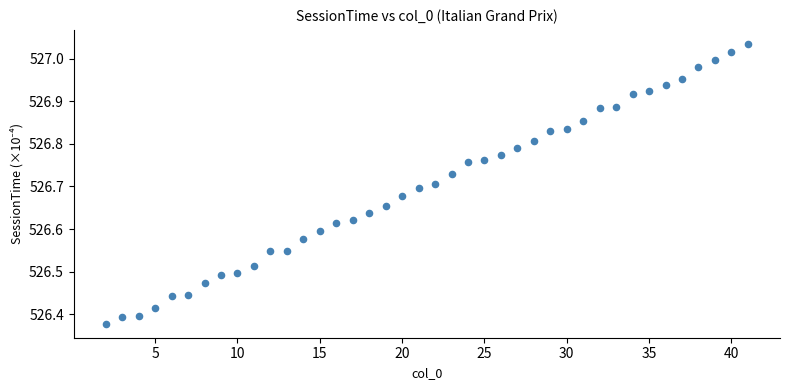

What is the range of X values (max minus min)?

39.0